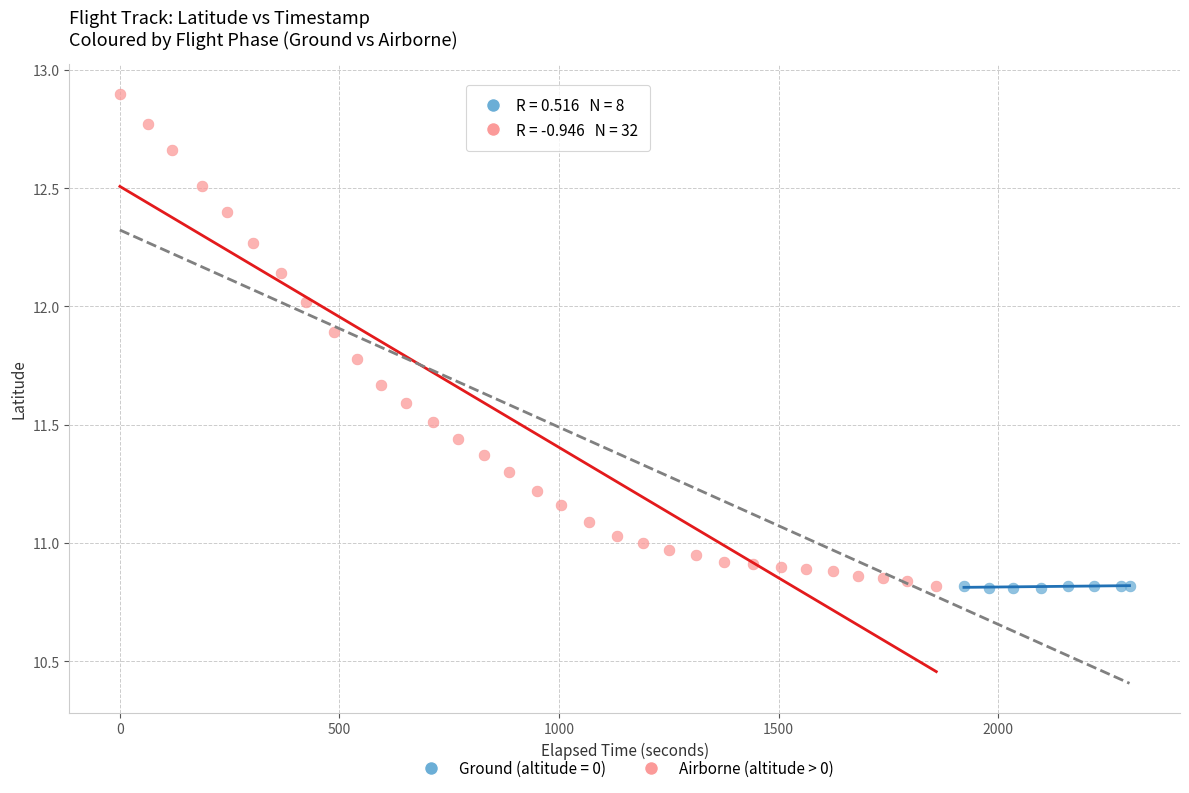

Which series reaches the maximum Y coordinate?

Airborne (altitude > 0)